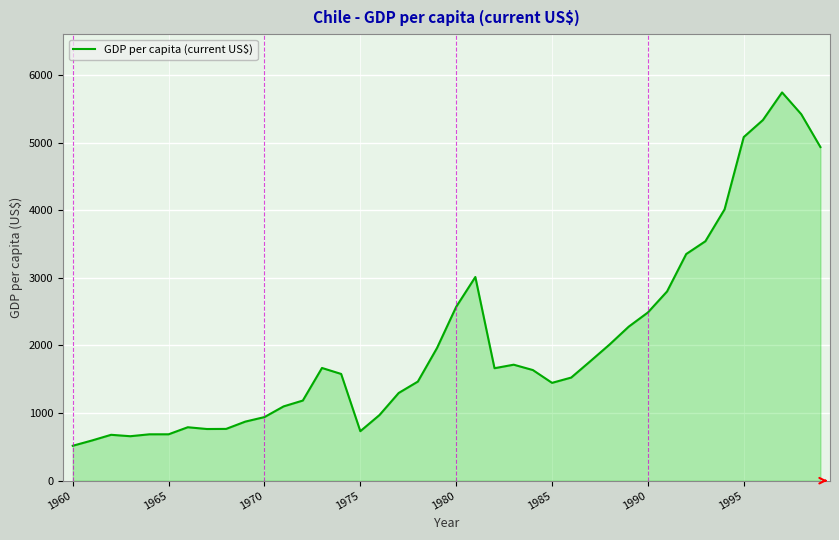

What is the difference between the maximum and minimum values?

5225.5